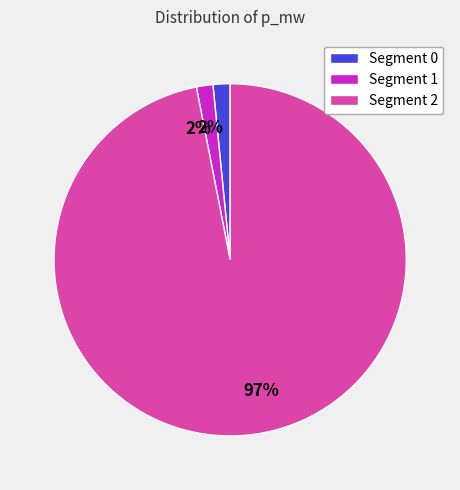

Is it true that Segment 2 is 86% of the pie?

False